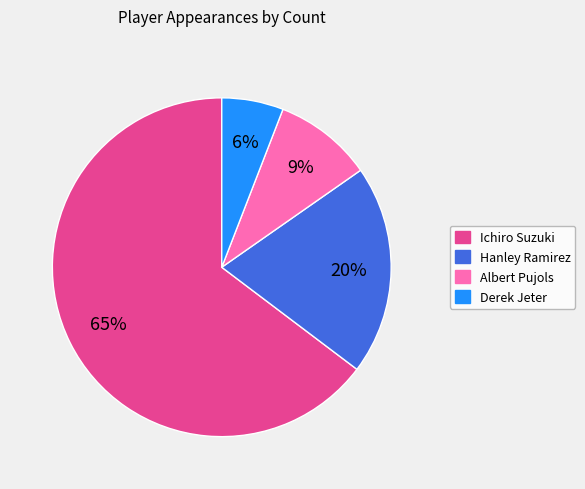

To the nearest percent, what percentage of the pie is Hanley Ramirez?

20%